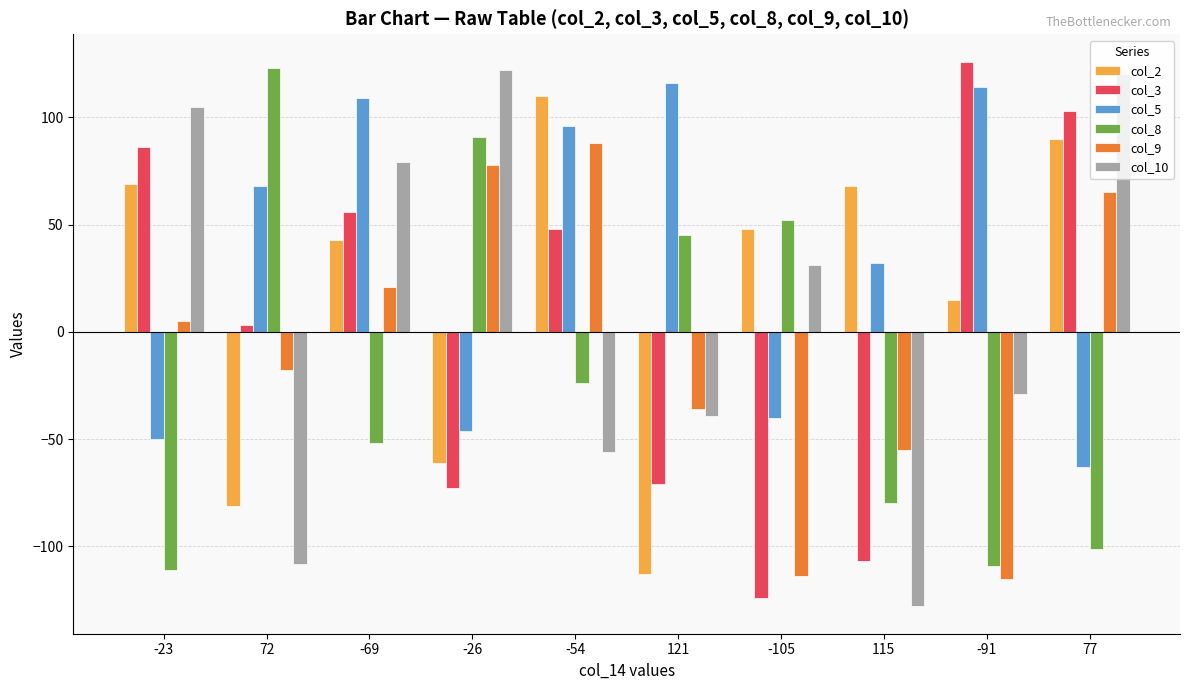

Is the value of col_2 at 121 greater than the value of col_3 at 115?

No